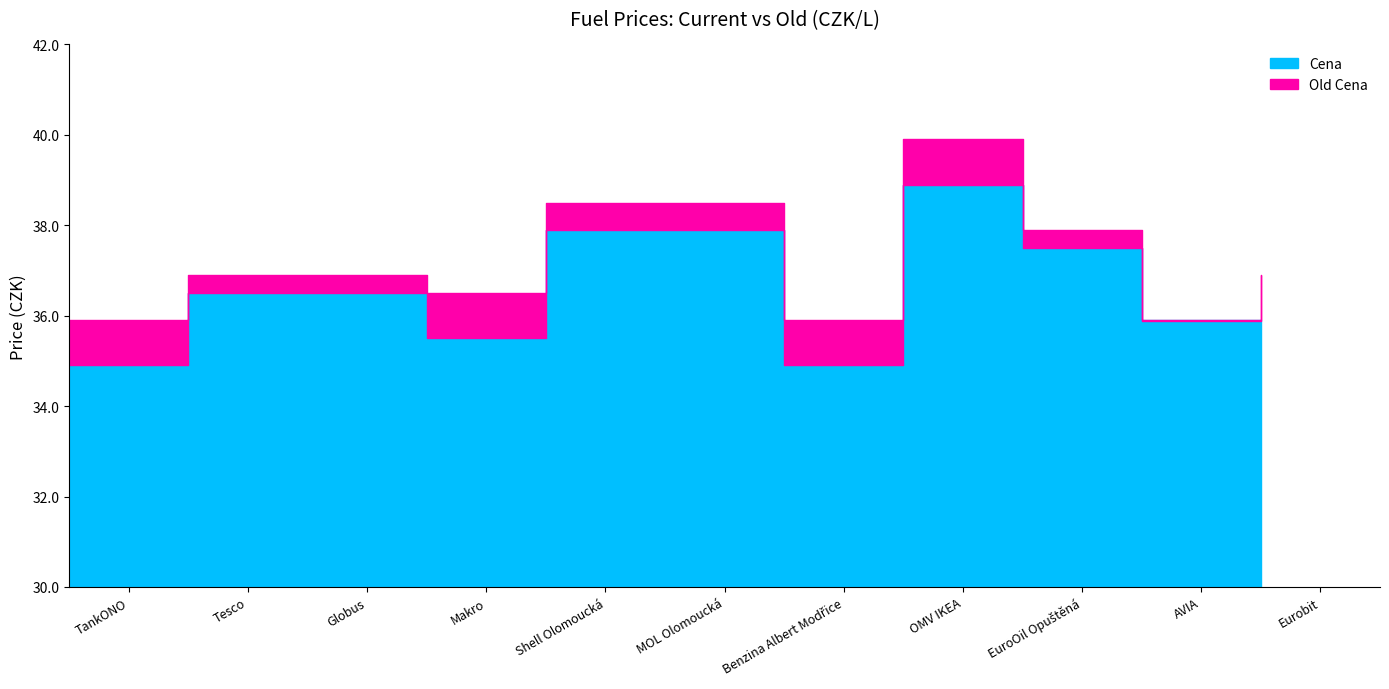

What is the label of the 6th point from the right?

MOL Olomoucká